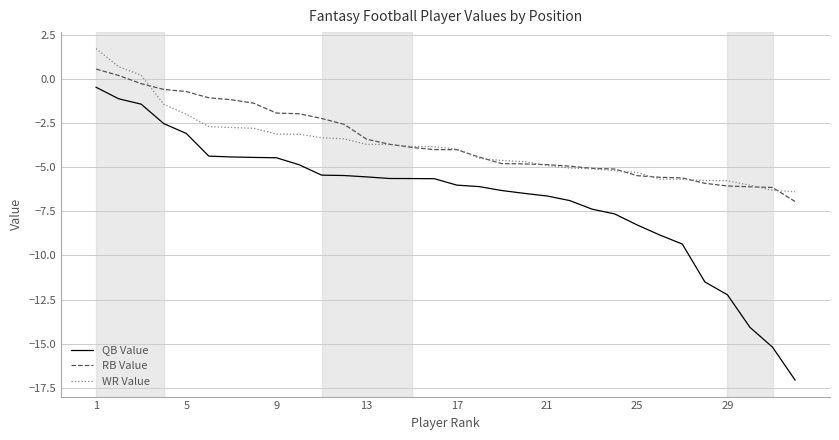

How many distinct data groups are displayed?

3